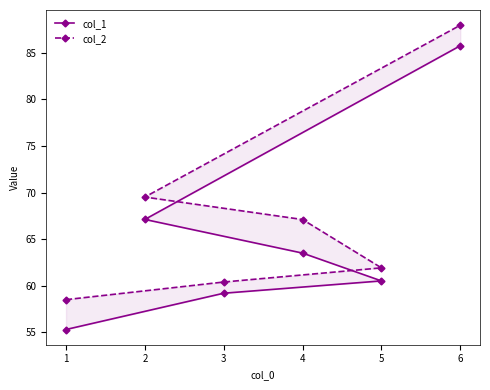

True or false: col_2 and col_1 cross at least once.

False